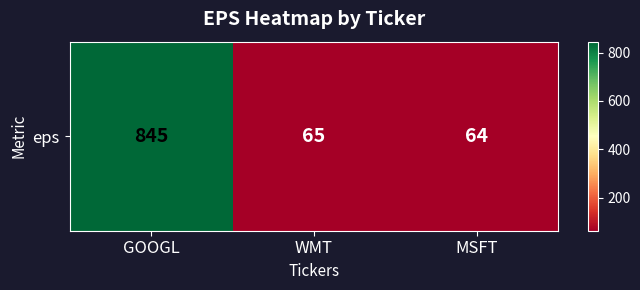

Rank the categories by value from lowest to highest.

MSFT, WMT, GOOGL